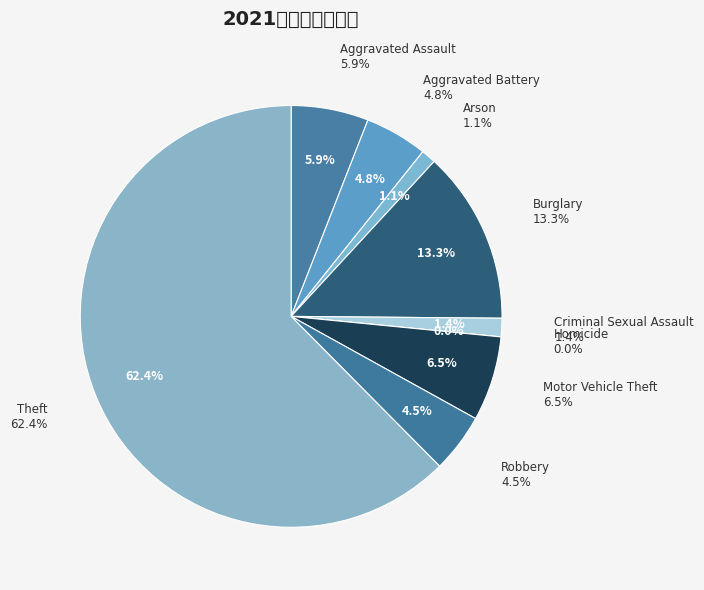

To the nearest percent, what portion does Theft represent?

62%